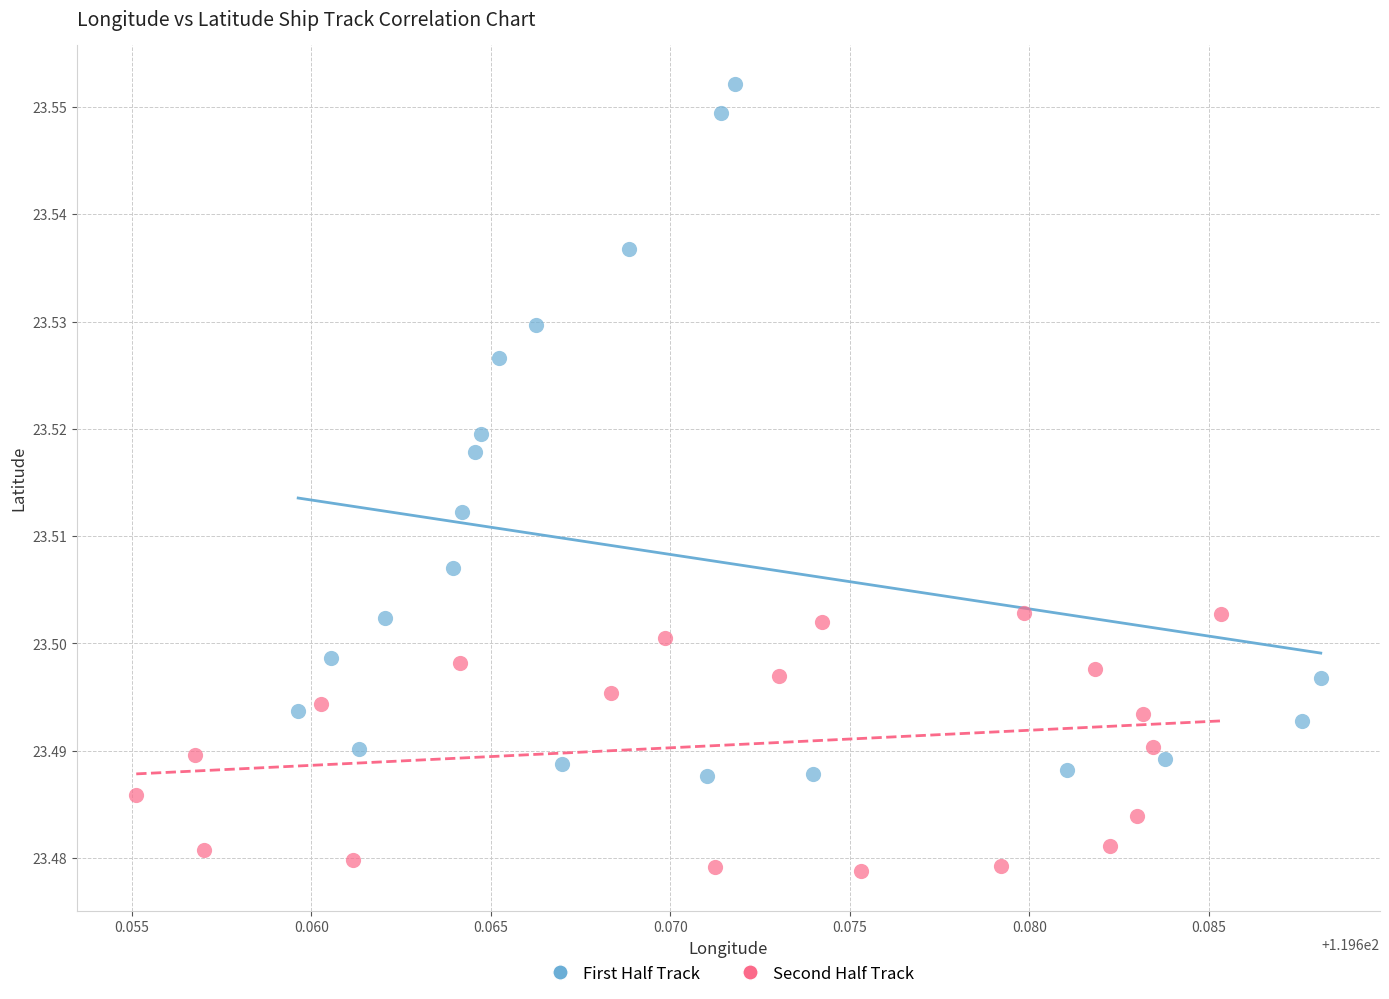

Which series contains the lowest Y value?

Second Half Track